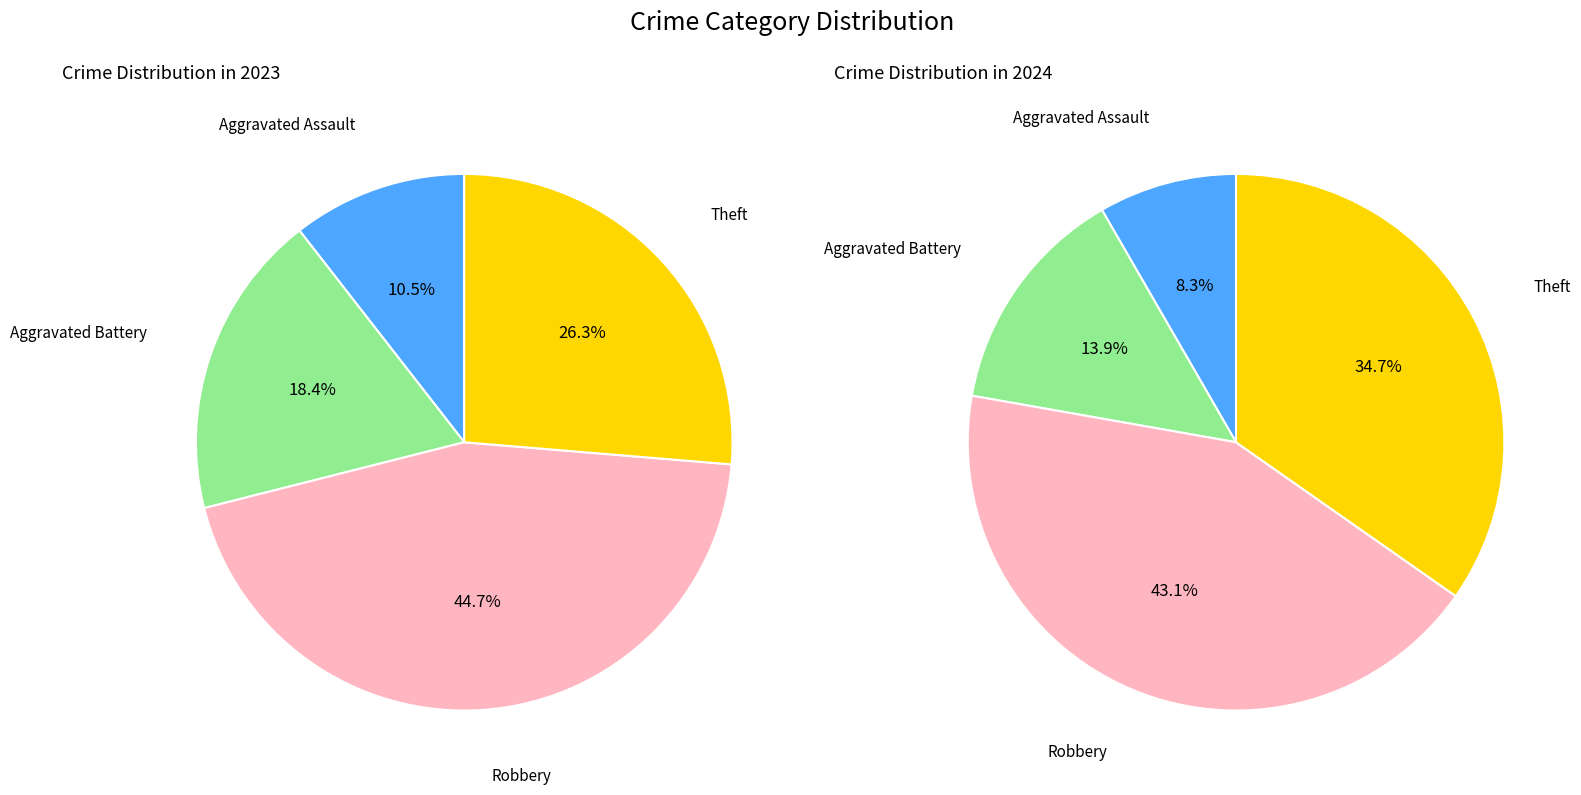

To the nearest percent, what is the average slice percentage?

25%